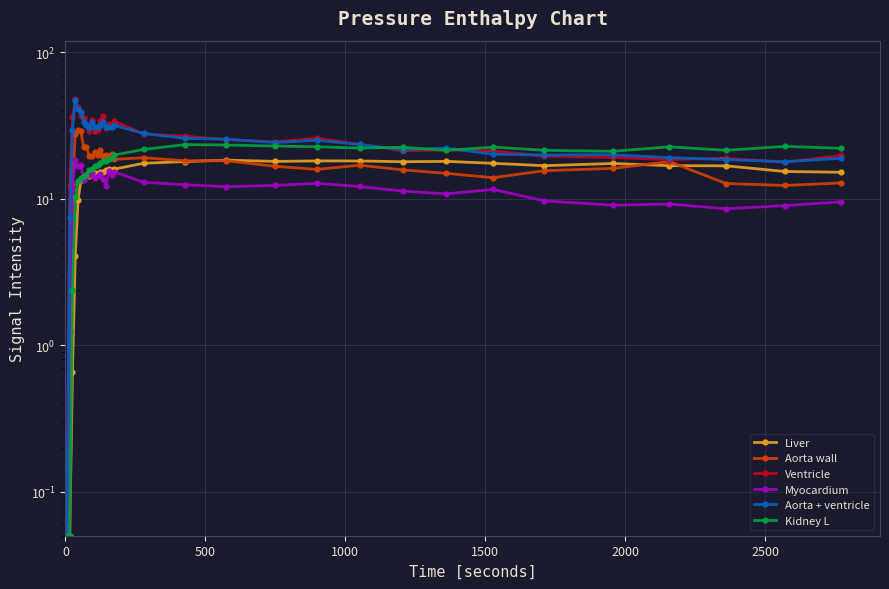

What is the highest value of the Kidney L series?

23.4